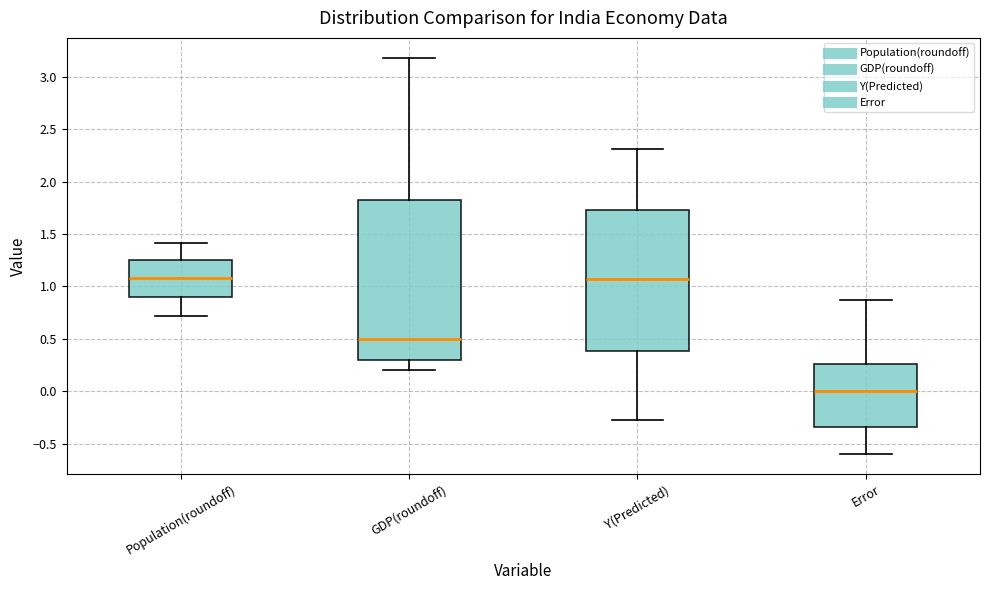

Reading left to right, read every box against the y-axis: the position of its median line, the range the box covers, and the ends of its whiskers. The values are not printed on the chart, so give them approximately, as read against the axis.

Population(roundoff): median 1.10, box 0.90 to 1.25, whiskers 0.70 to 1.40
GDP(roundoff): median 0.50, box 0.30 to 1.80, whiskers 0.20 to 3.20
Y(Predicted): median 1.05, box 0.40 to 1.75, whiskers -0.25 to 2.30
Error: median 0.00, box -0.35 to 0.25, whiskers -0.60 to 0.85